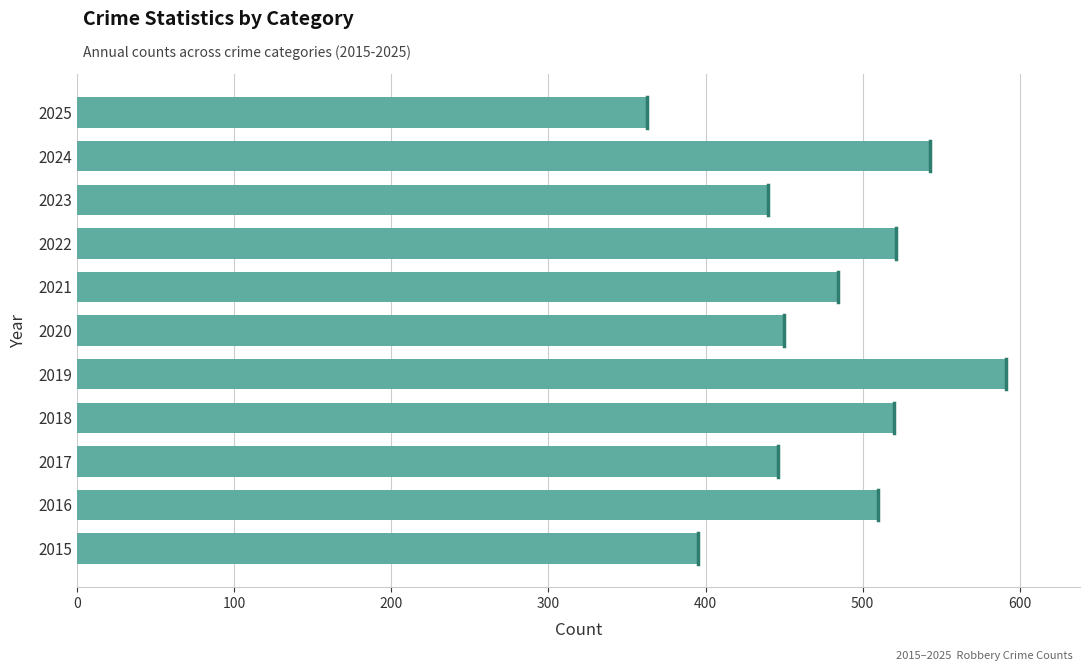

What is the change in value from 2023 to 2024?

+103